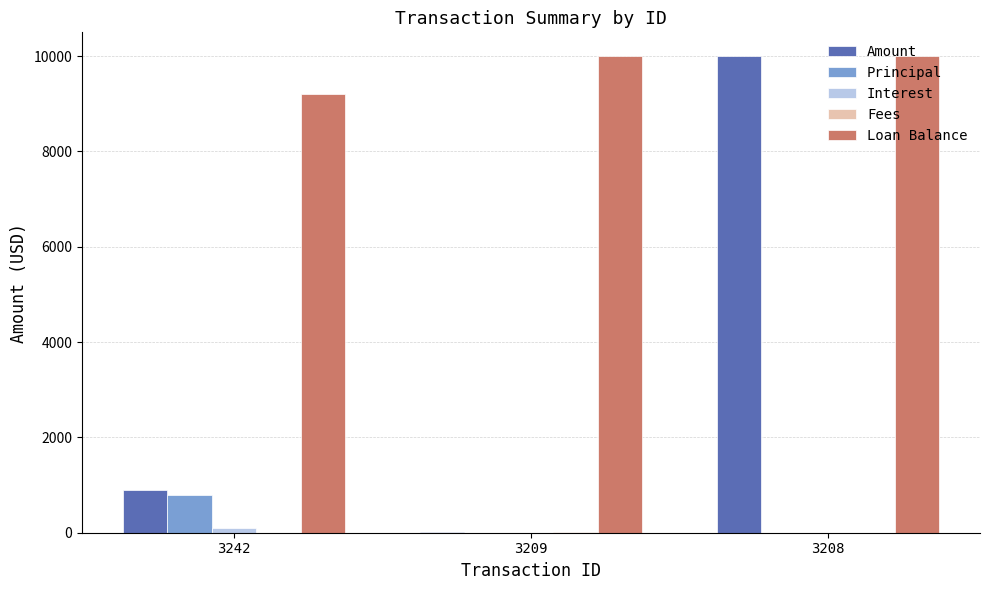

What is the maximum value shown in the chart?

10000.0